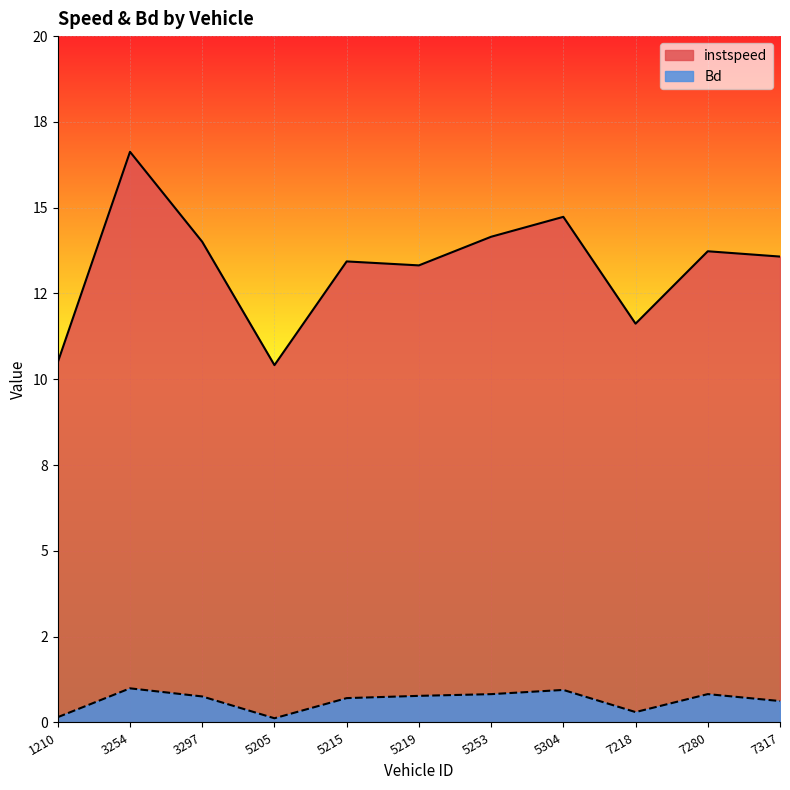

How many interior local valleys does the Bd series have?

2